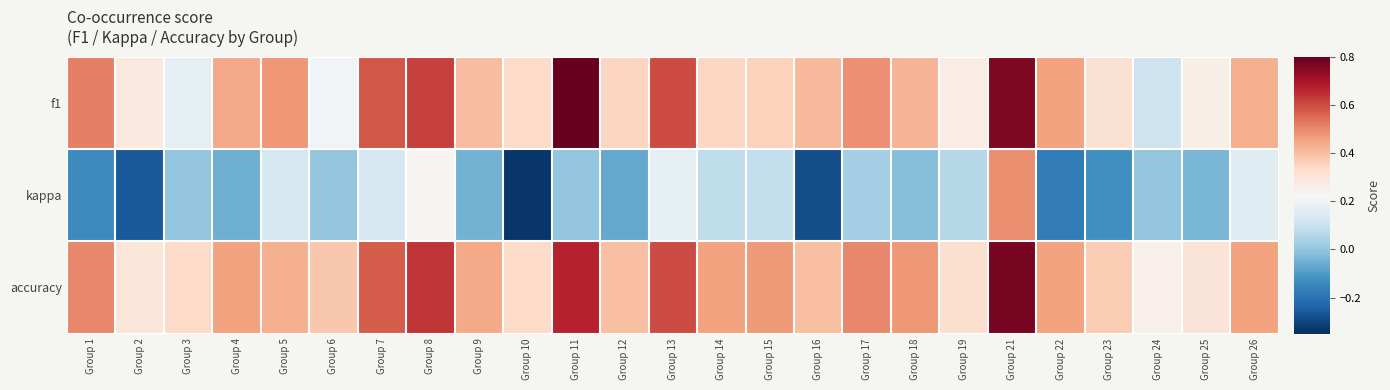

What is the spread (max minus min) of values at Group 12?

0.5